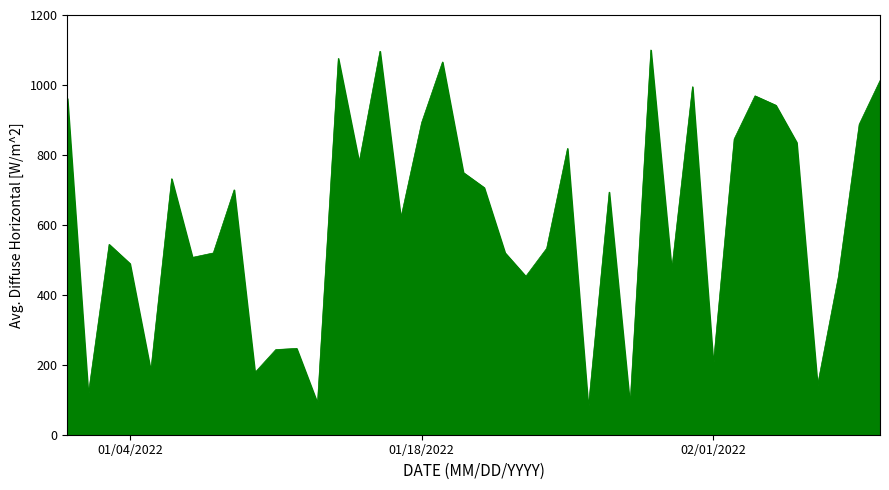

What is the difference between the maximum and minimum values?

1022.3